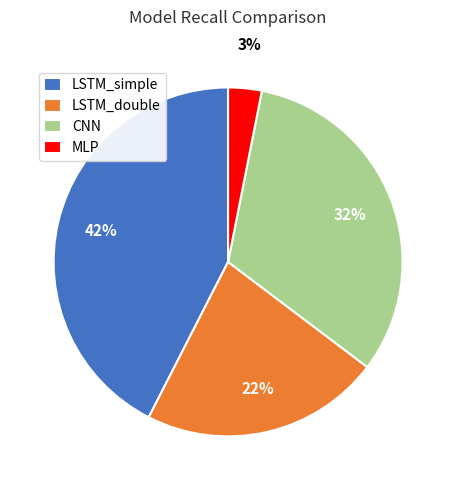

What percentage is the MLP slice, to the nearest percent?

3%